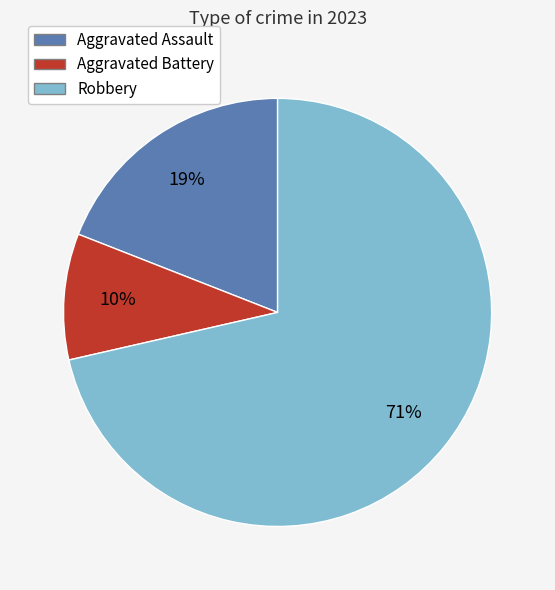

Does any single category account for the majority?

Yes